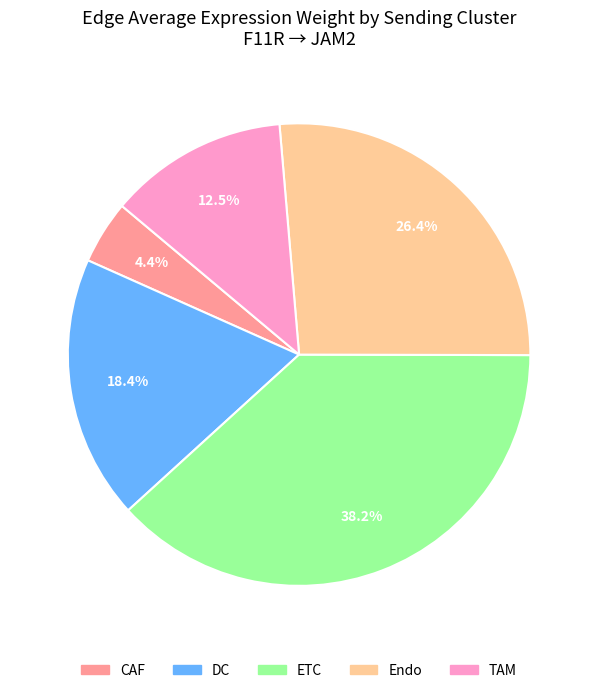

To the nearest percent, what is the difference between the CAF and Endo slice percentages?

22%